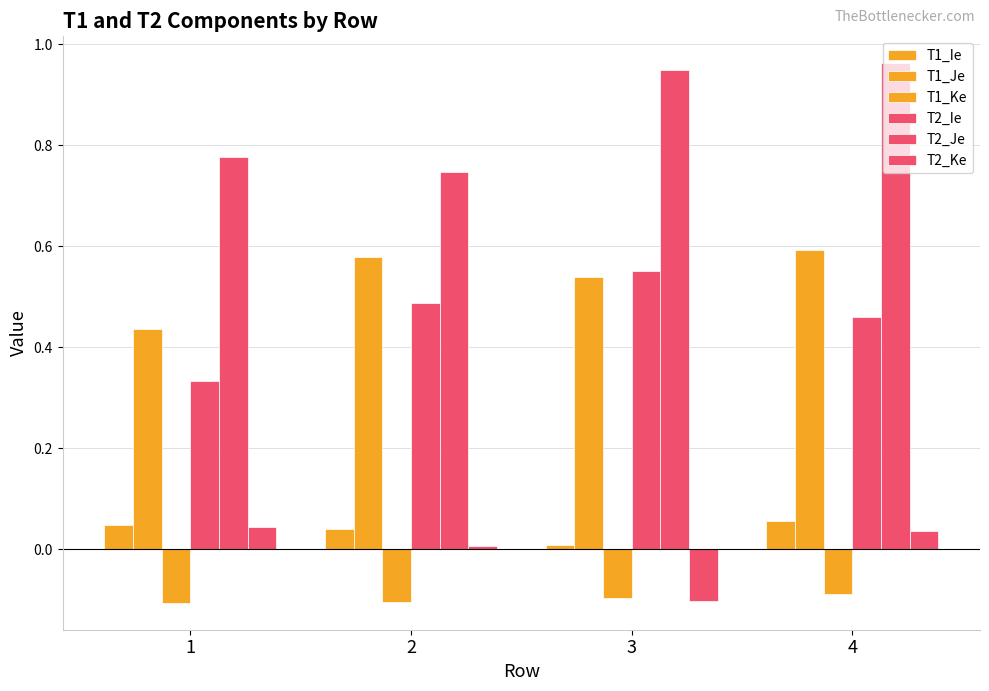

At how many categories does at least one series exceed 0?

4